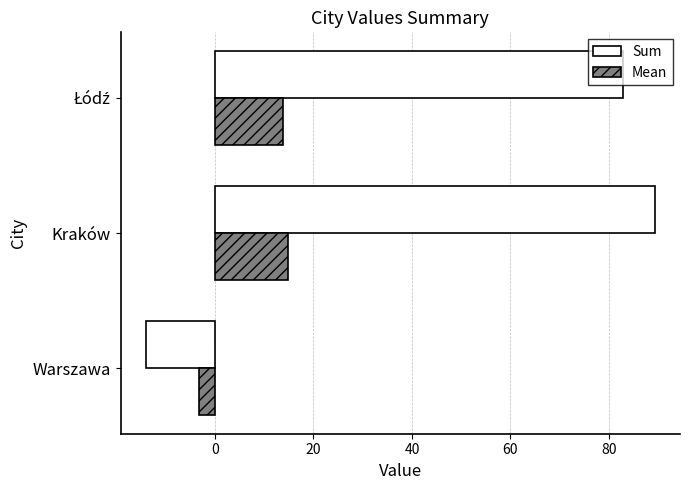

List the series in order of their overall mean, lowest first.

Mean, Sum